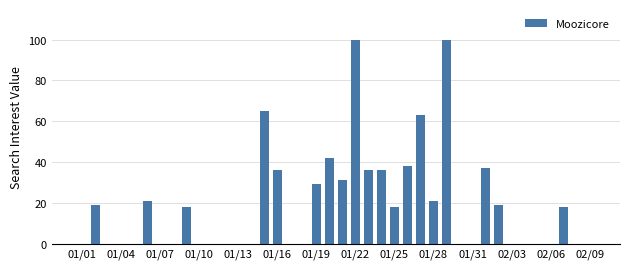

What is the sum of all values?

747